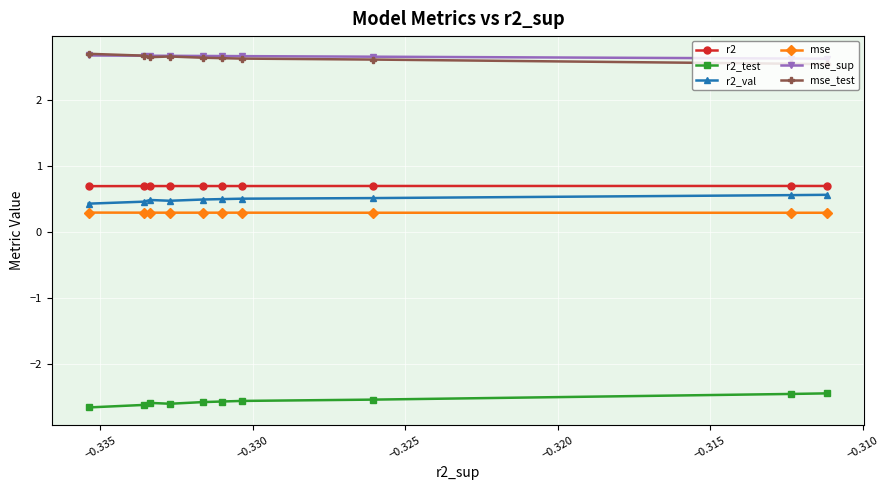

True or false: r2_val has more than 2 points higher than both neighbors.

False